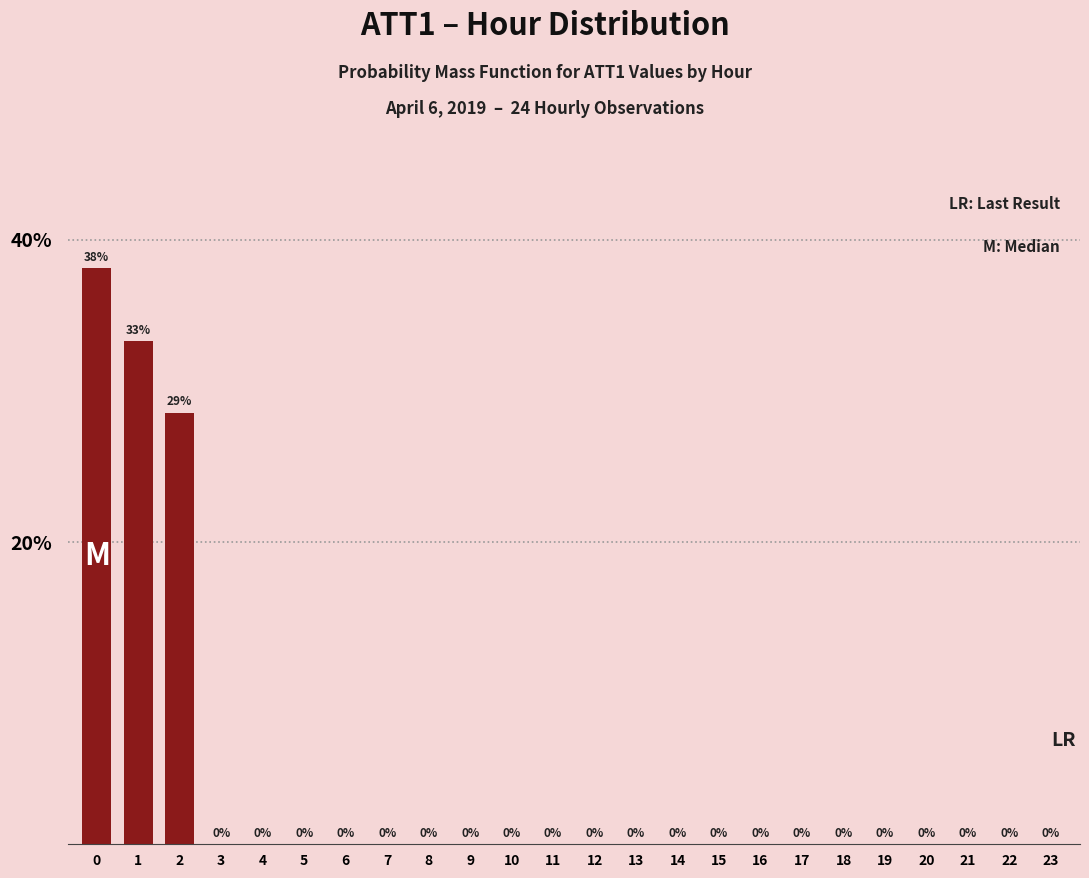

What is the sum of all values?

100.0